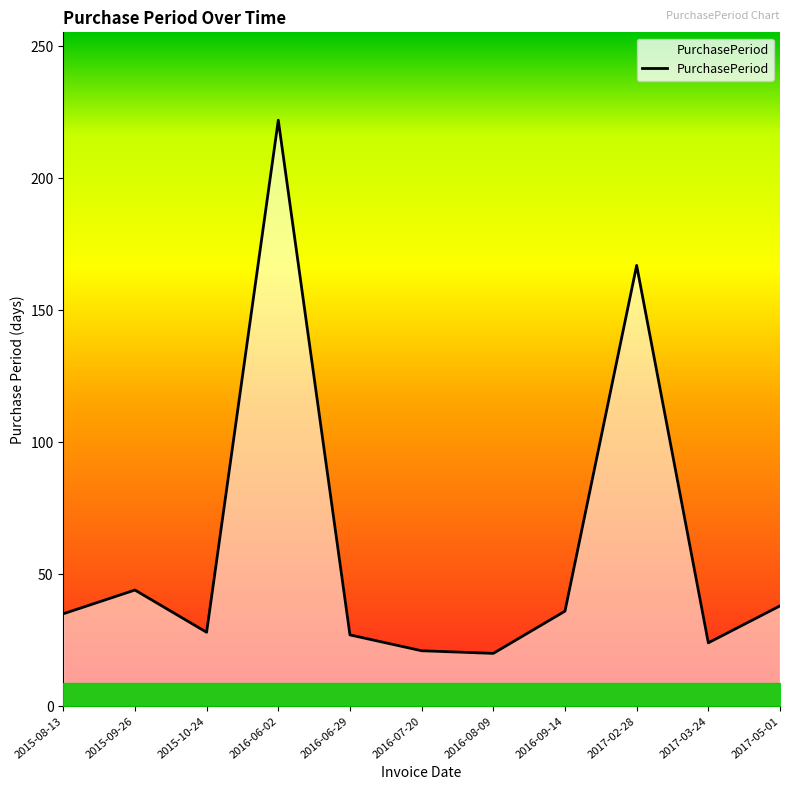

Is it true that the value at 2015-10-24 is 46?

False